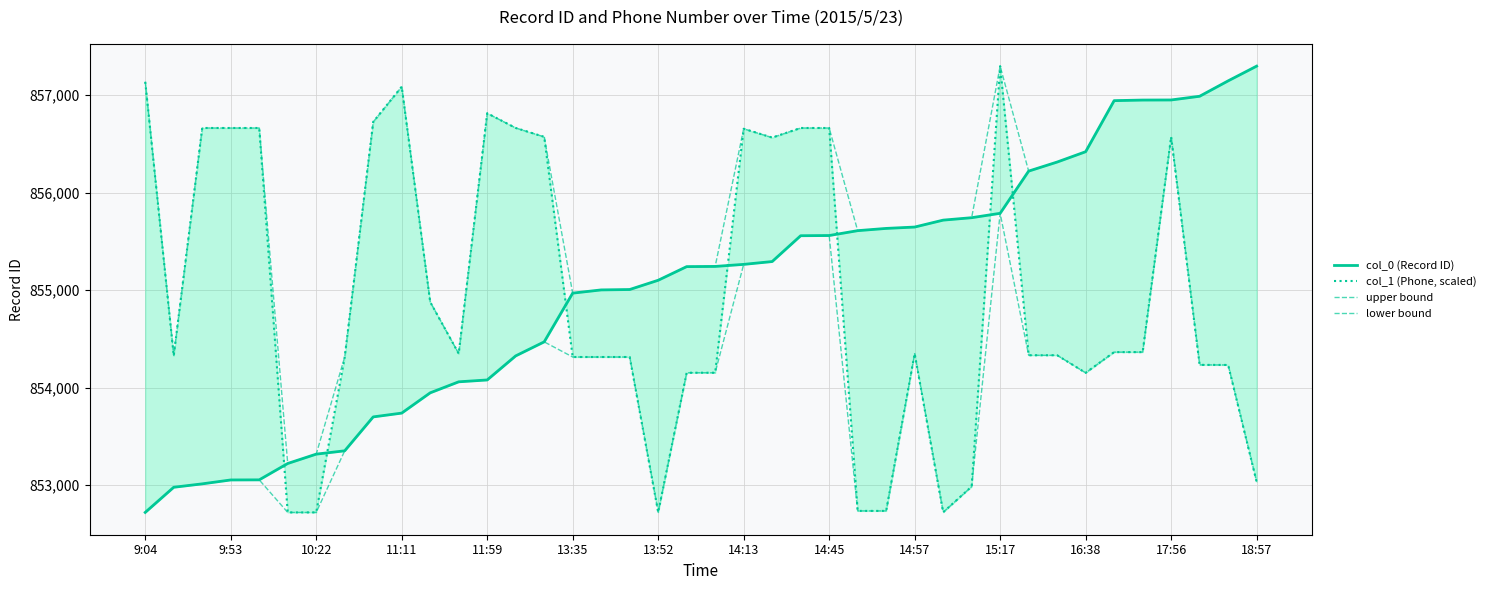

How many lines are shown in the chart?

4